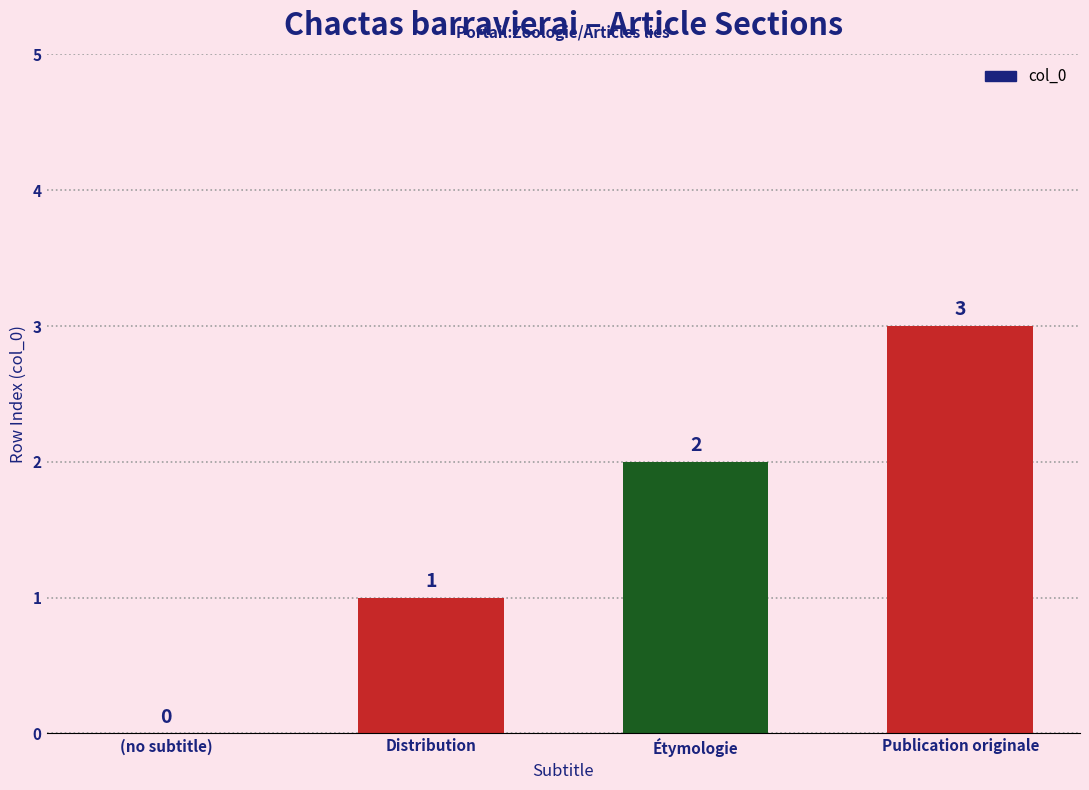

What is the sum of all values?

6